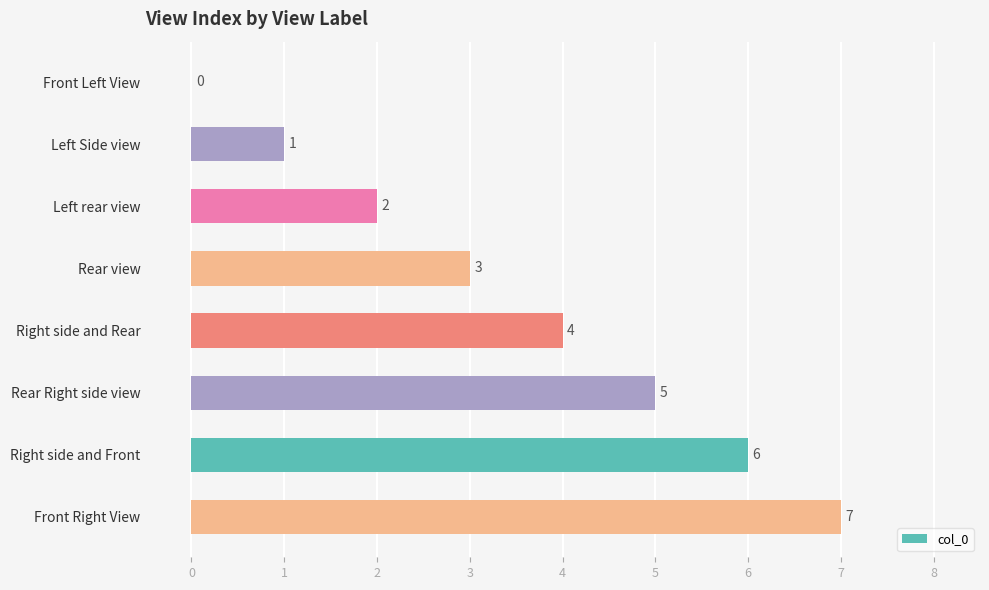

Which label corresponds to the largest value in the chart?

Front Right View